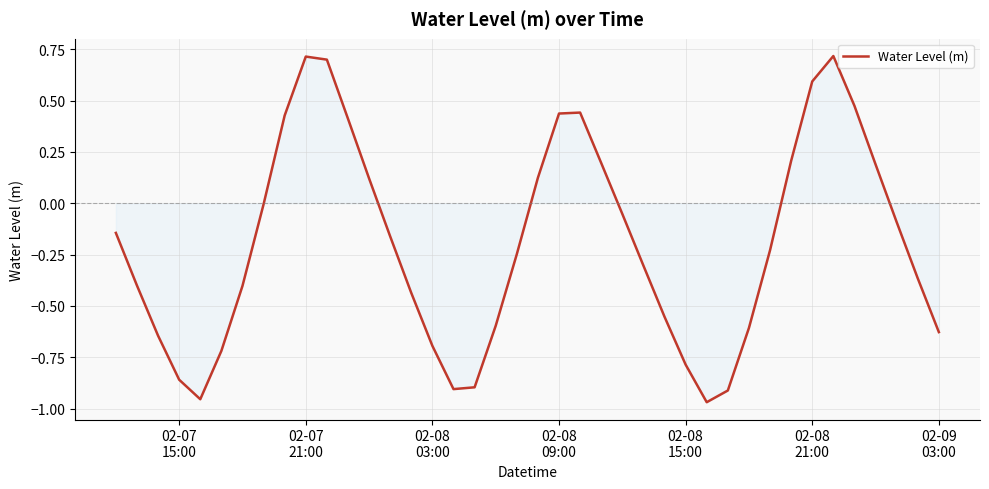

Does the chart have visible grid lines?

Yes